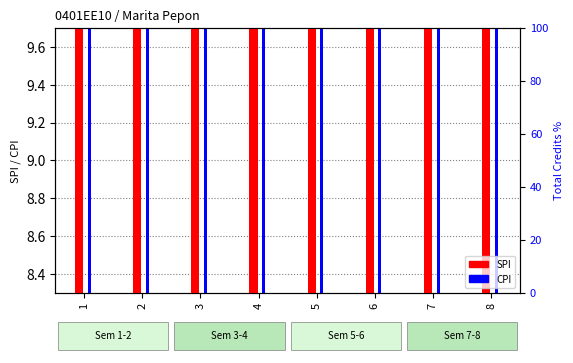

Count the number of data series in this chart.

2